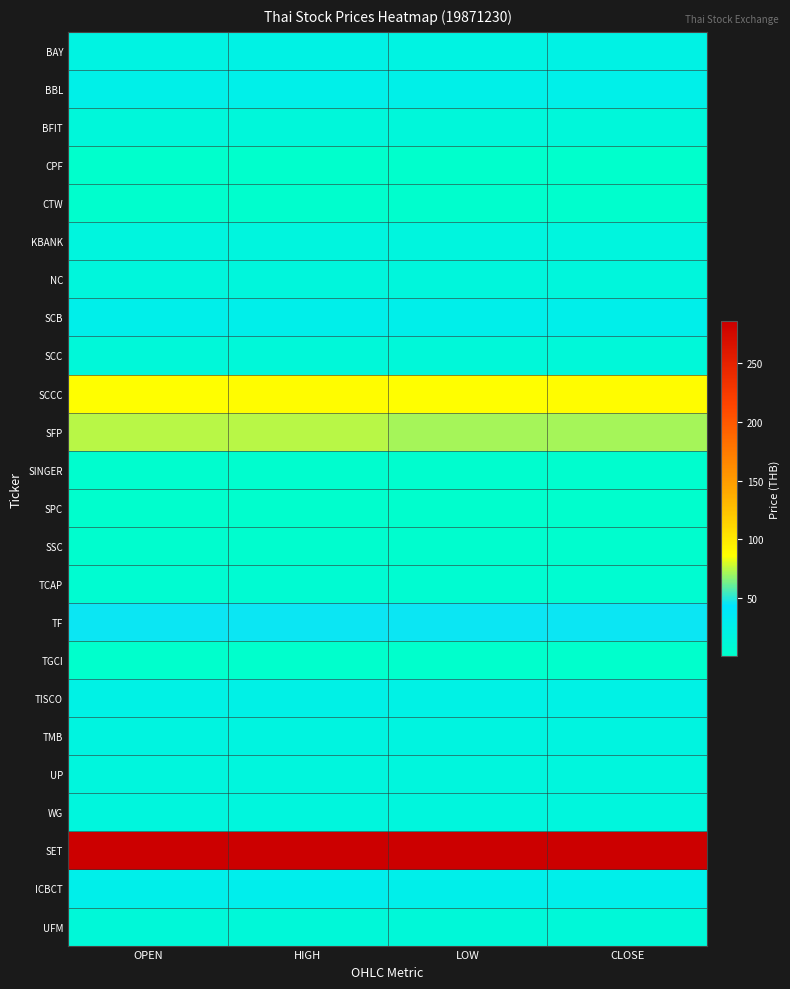

Between OPEN and CLOSE, which series saw the biggest shift?

SFP